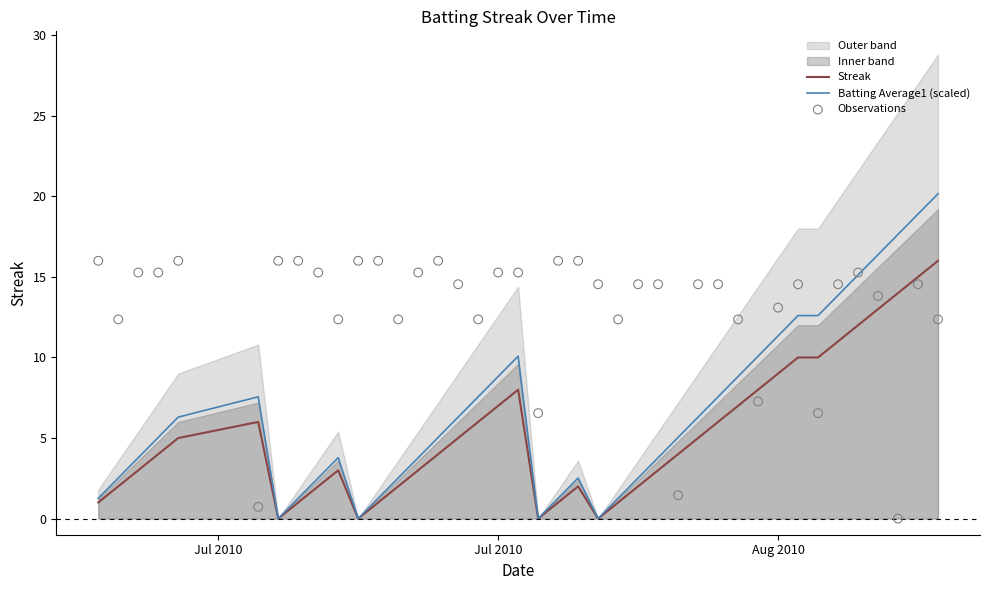

What is the maximum value for Streak?

16.0